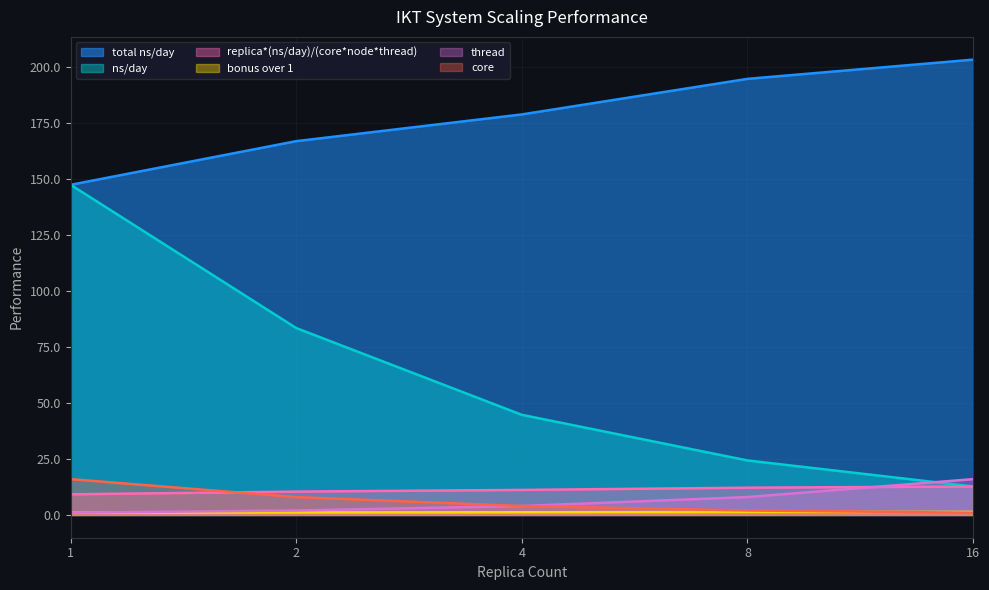

Between 1 and 2, which is larger?

2